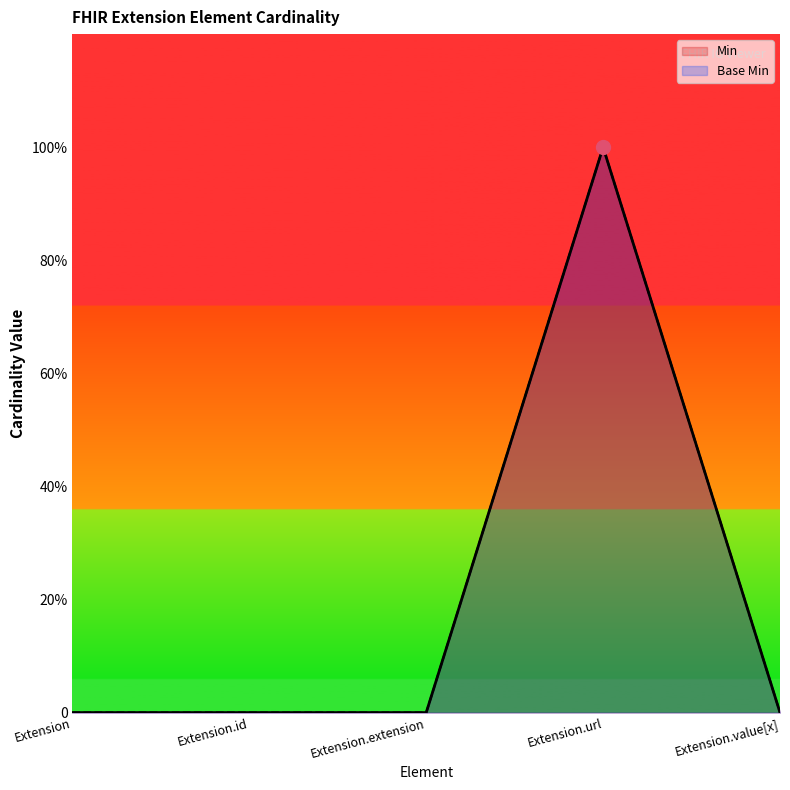

What is the label of the 4th point from the right?

Extension.id